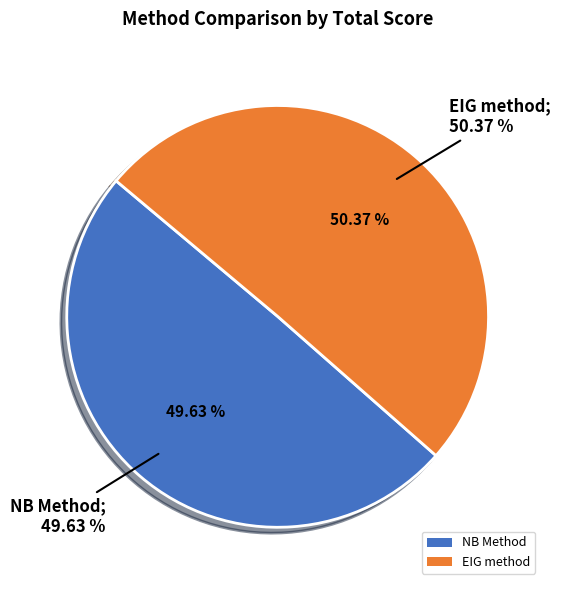

To the nearest percent, what is the combined percentage of EIG method and NB Method?

100%